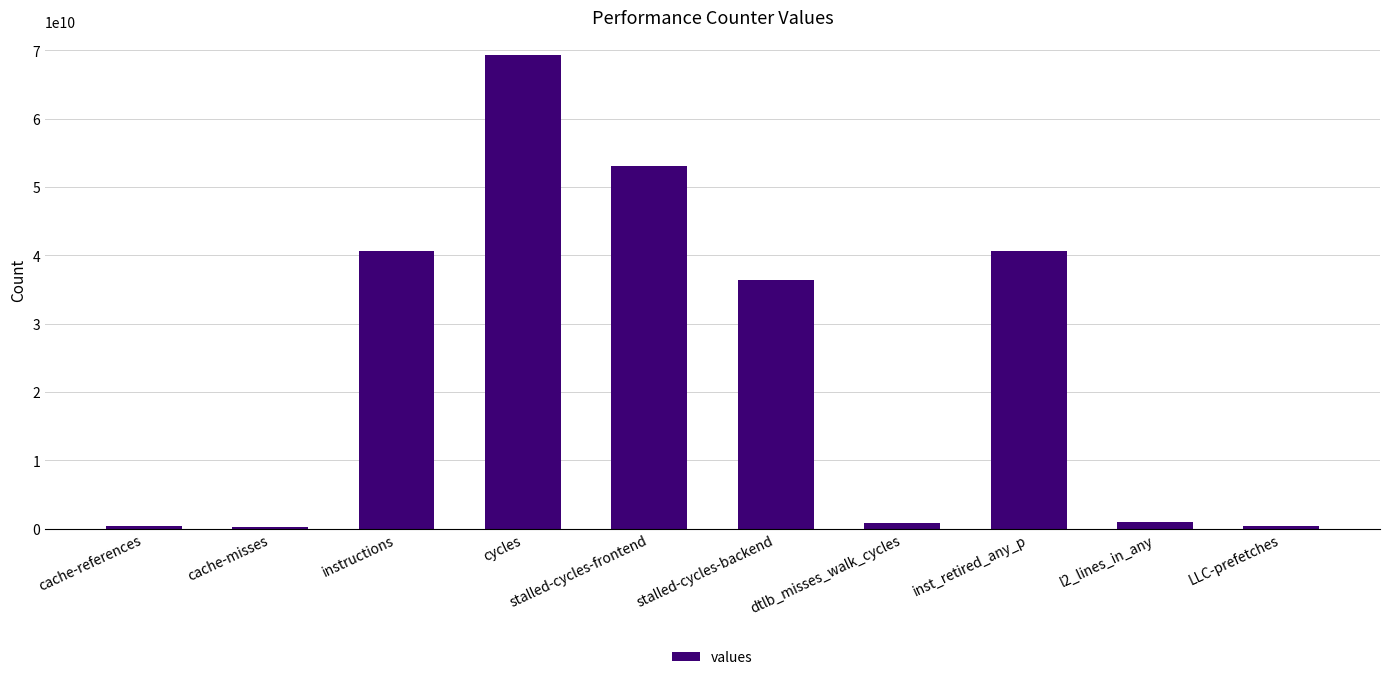

How many values are below 36410091502?

5